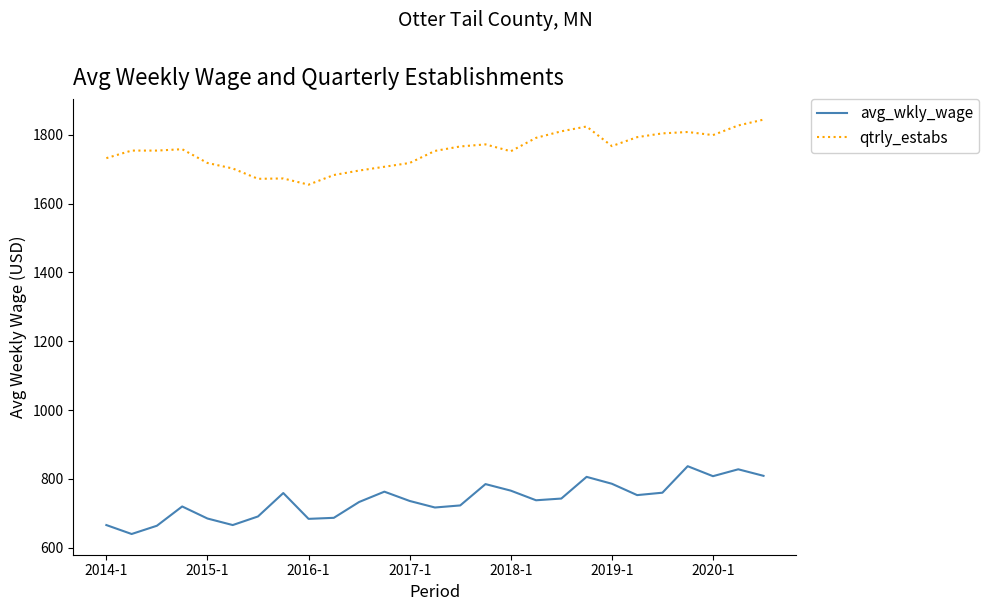

What is the sum of all qtrly_estabs values?

47332